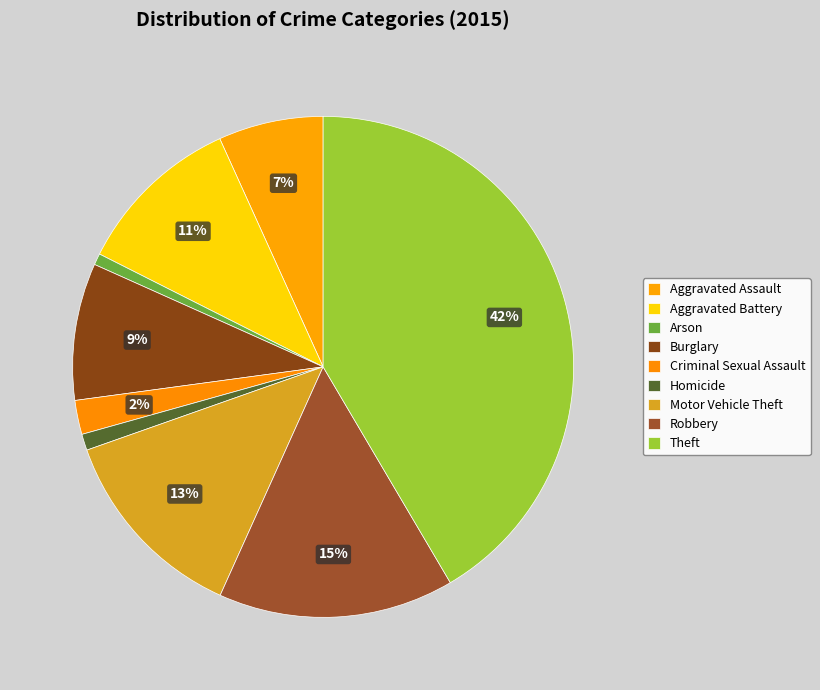

Count the number of slices in the pie.

9